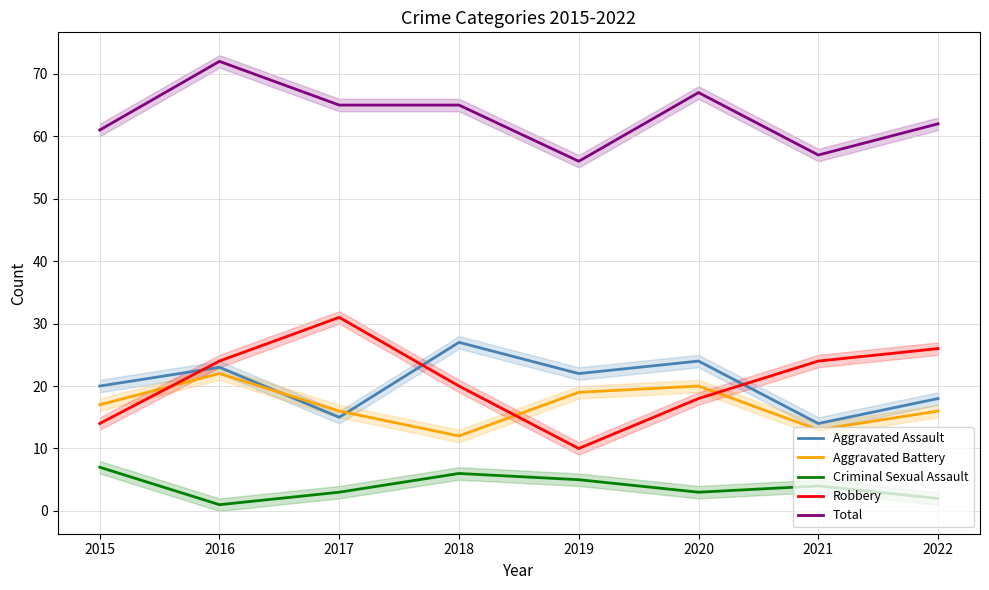

What is the total value across all series at 2016?

142